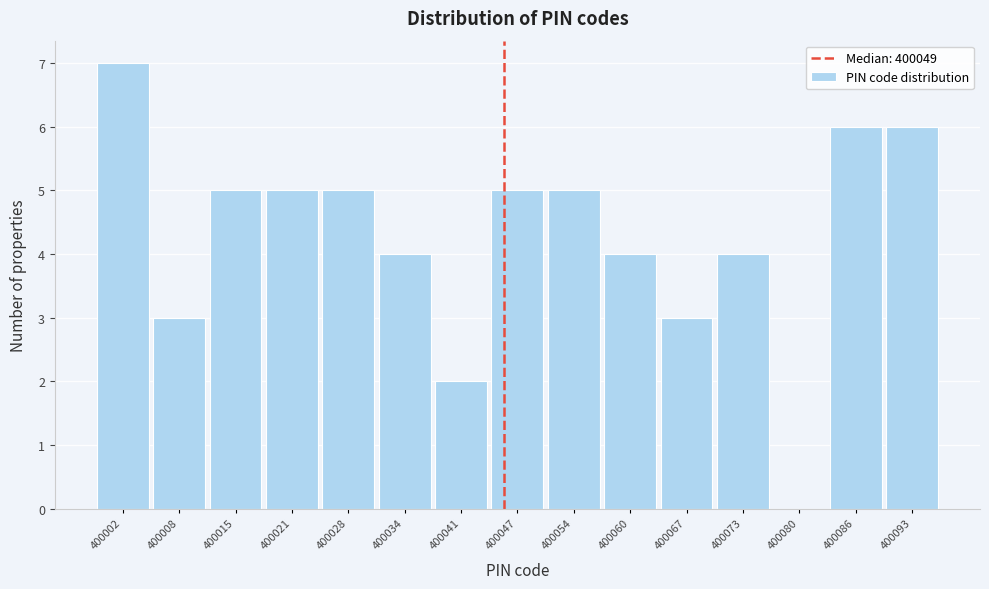

Reading left to right, extract all data points from this chart.

400002=7	400008=3	400015=5	400021=5	400028=5	400034=4	400041=2	400047=5	400054=5	400060=4	400067=3	400073=4	400080=0	400086=6	400093=6